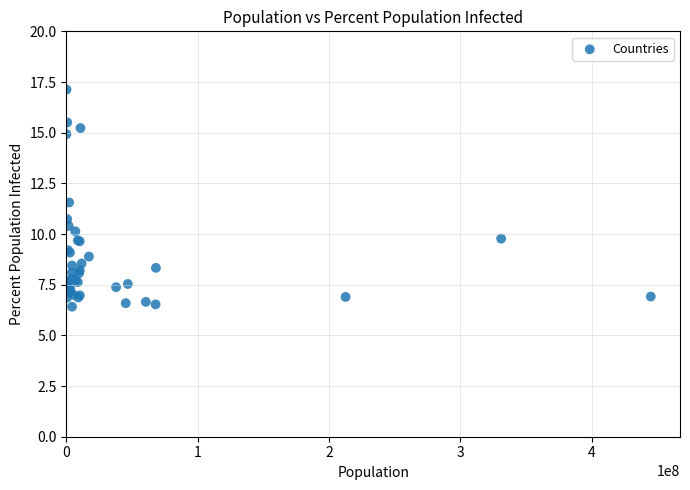

What Y value in the scatter plot is closest to 11?

10.7